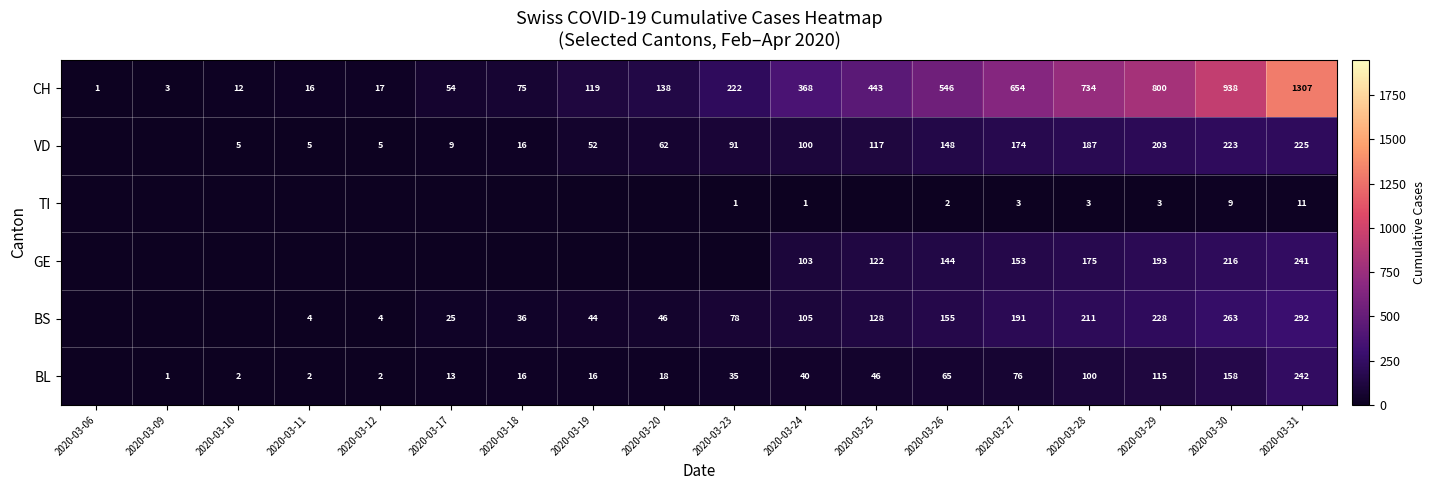

What is the difference between the VD values at 2020-03-31 and 2020-03-27?

51